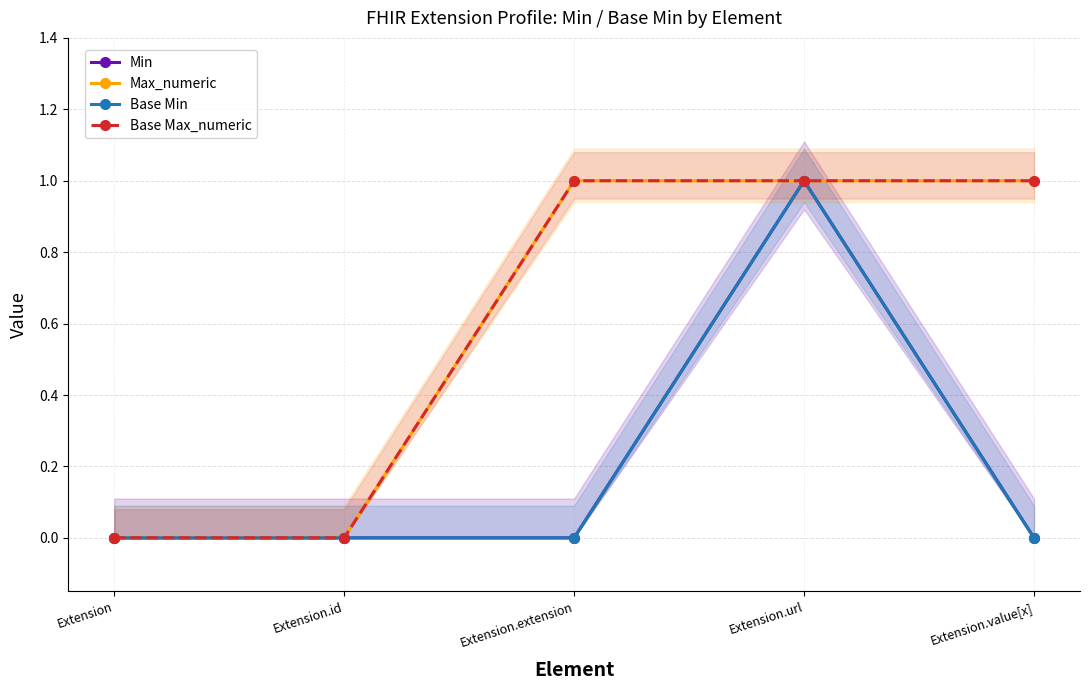

How many lines are shown in the chart?

4